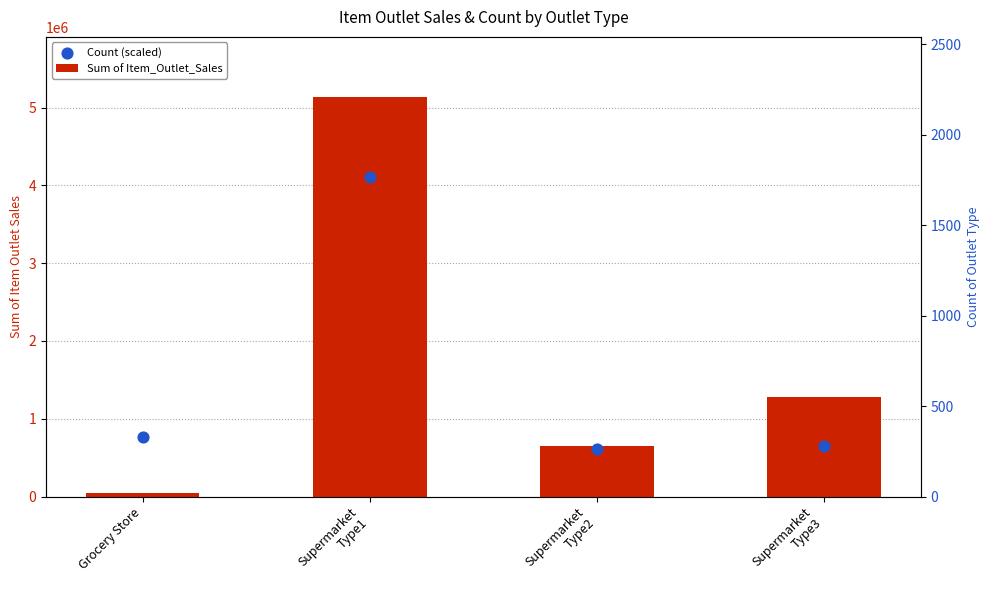

What are all the series names shown in the legend?

Sum of Item_Outlet_Sales, Count (scaled)